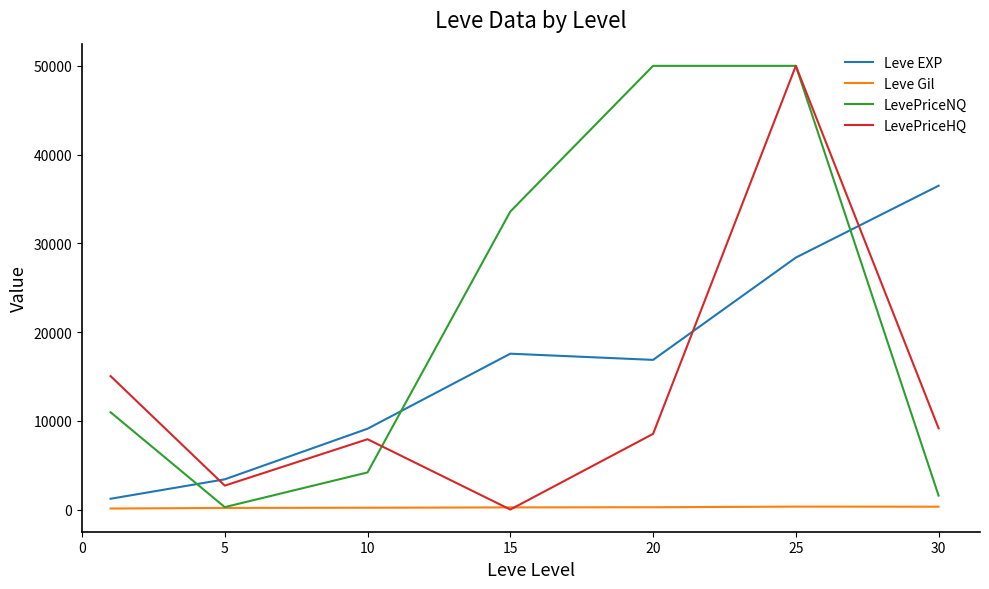

What are all the series names shown in the legend?

Leve EXP, Leve Gil, LevePriceNQ, LevePriceHQ